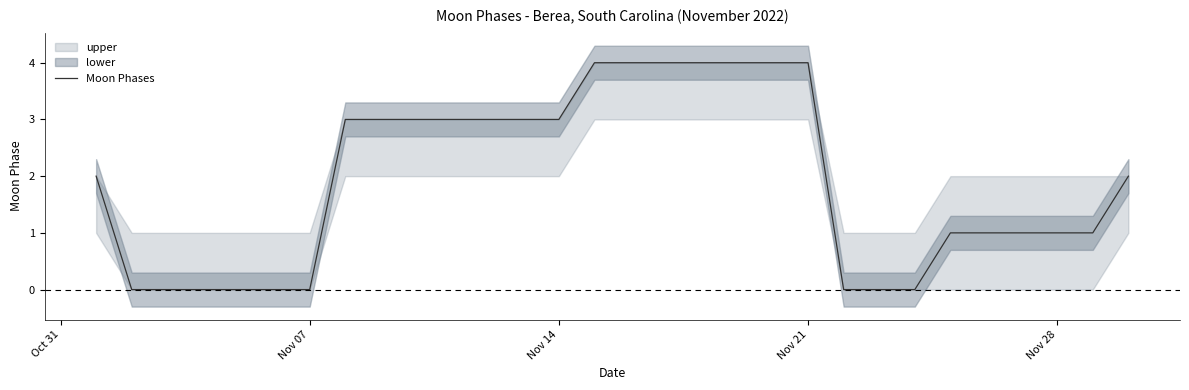

What is the maximum value for Moon Phases?

4